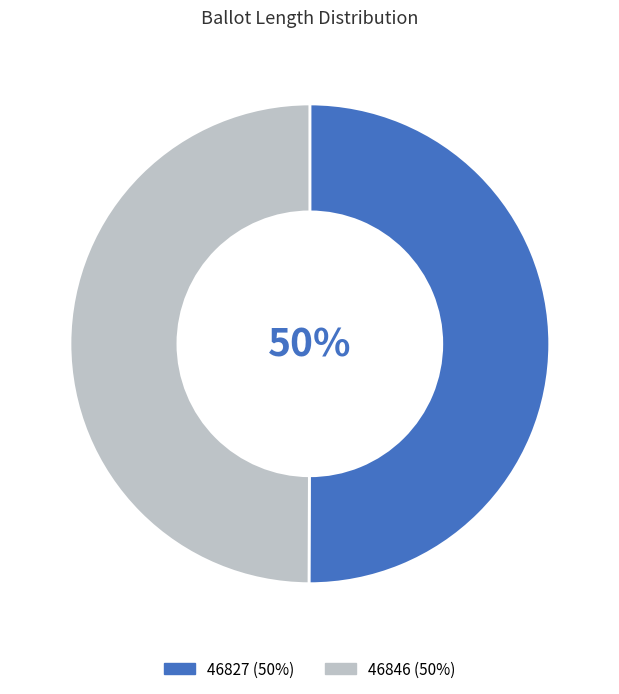

To the nearest percent, what is the average slice percentage?

50%